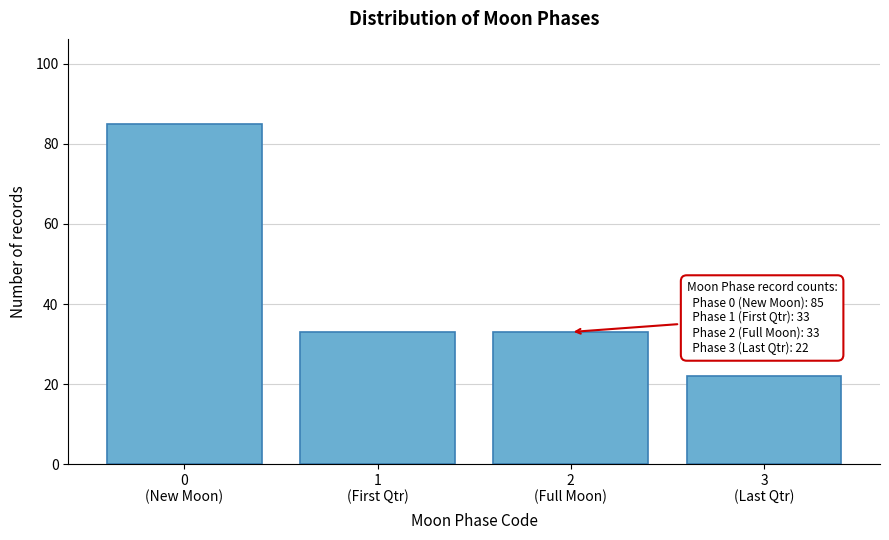

Reading left to right, list all the values displayed in this chart.

85	33	33	22